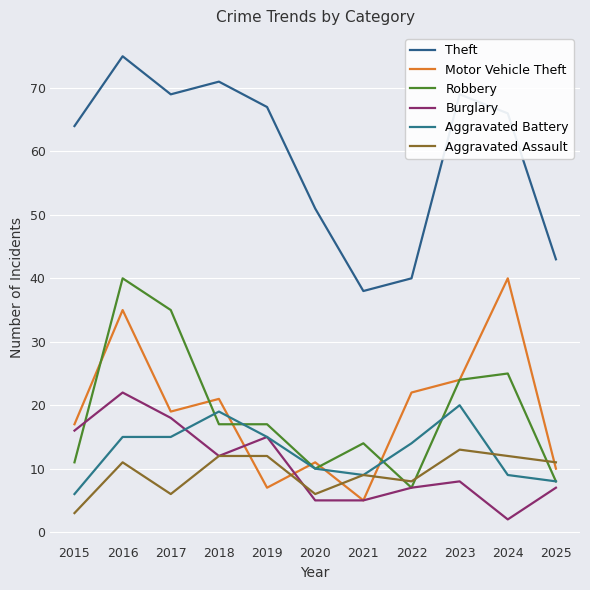

How many values in the Burglary series are below 8?

5